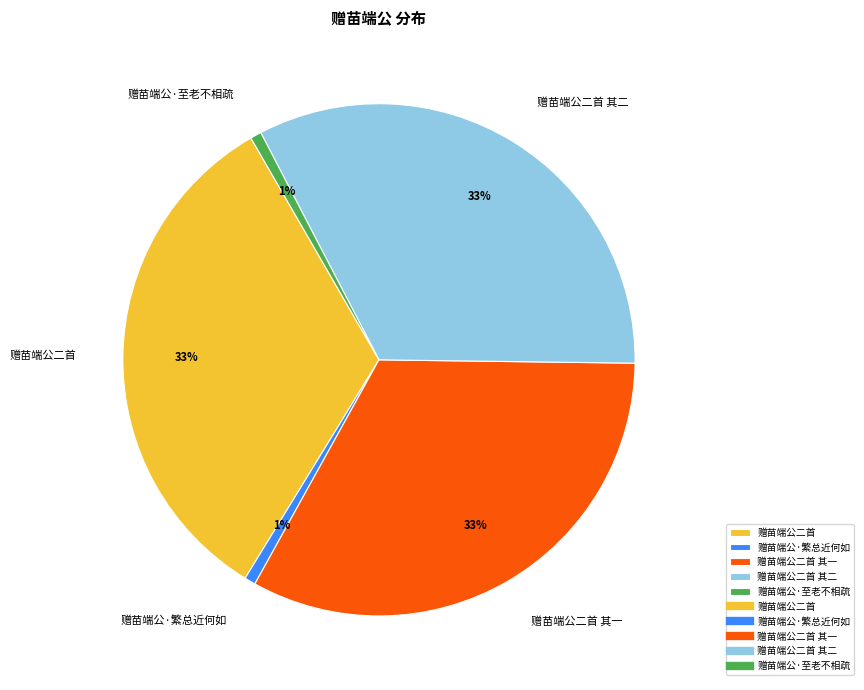

Count the number of slices in the pie.

5